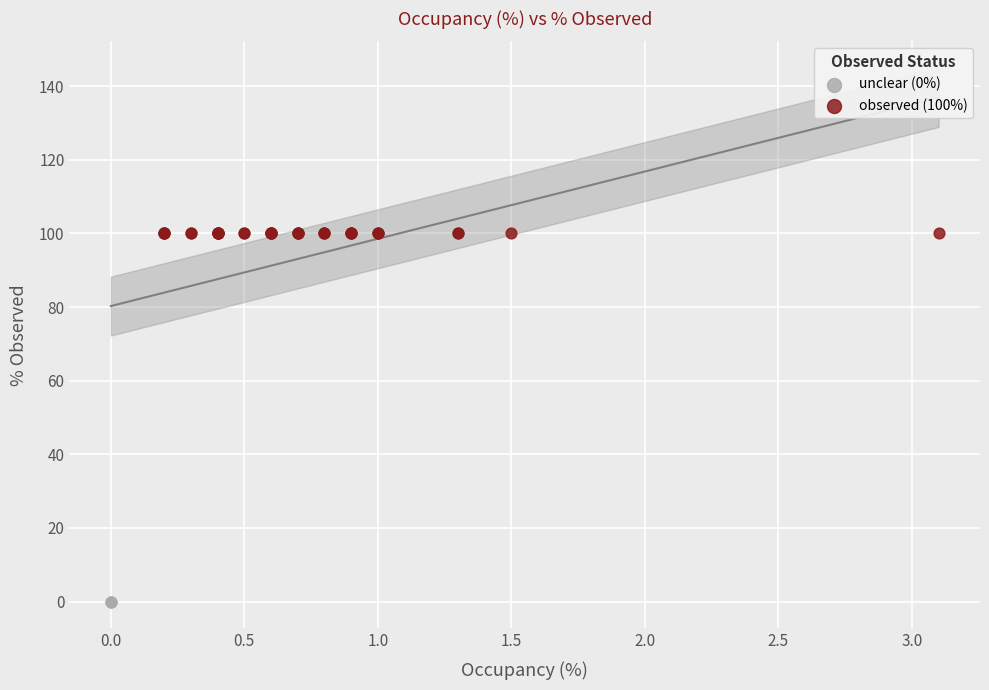

Which series contains the highest Y value?

observed (100%)